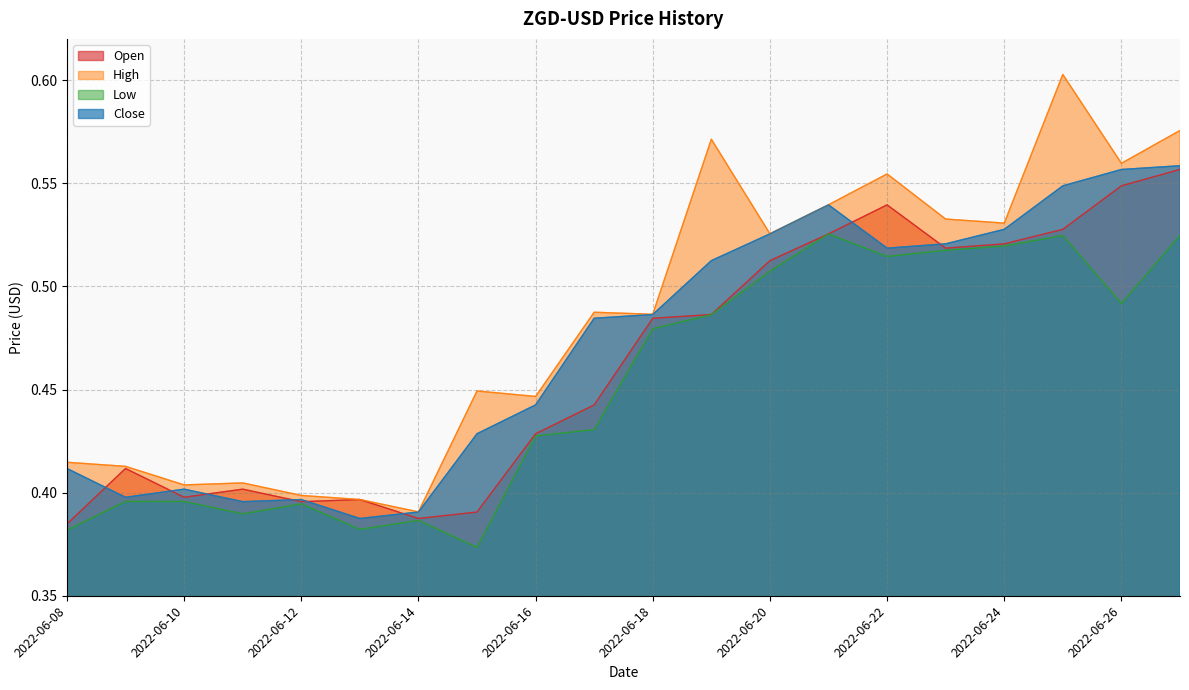

True or false: Close has a value of 0.4 at 2022-06-10.

True